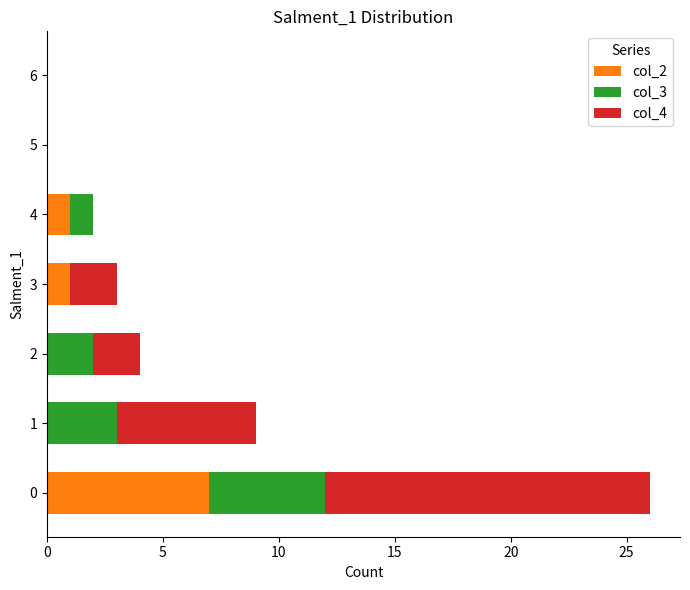

True or false: col_2 has a value of 4 at 6.

False